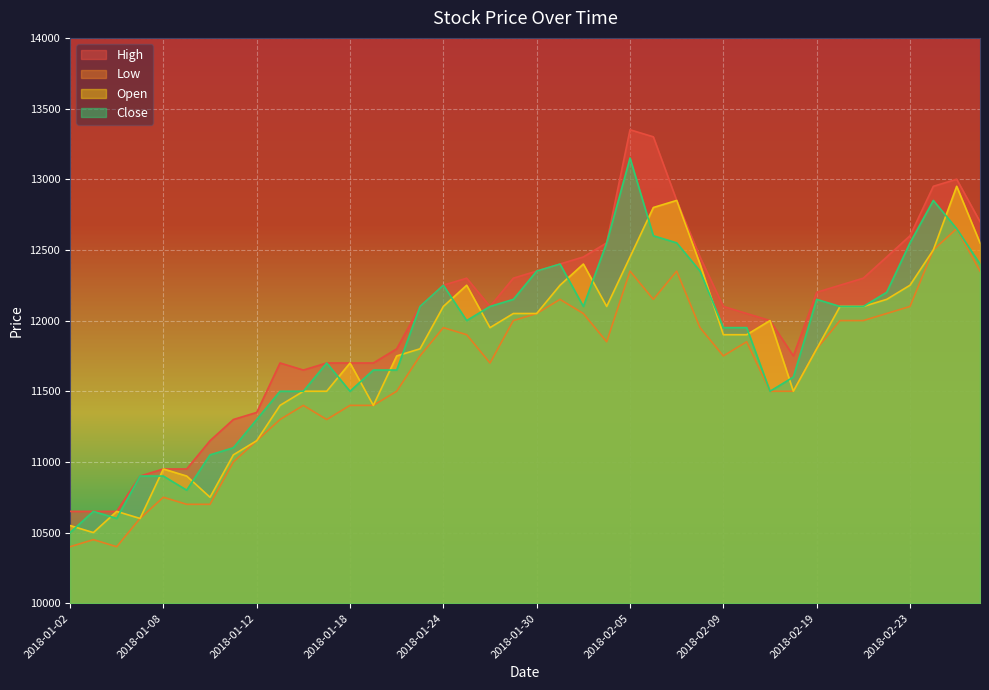

Rank the series by their average value, from lowest to highest.

Low, Open, Close, High